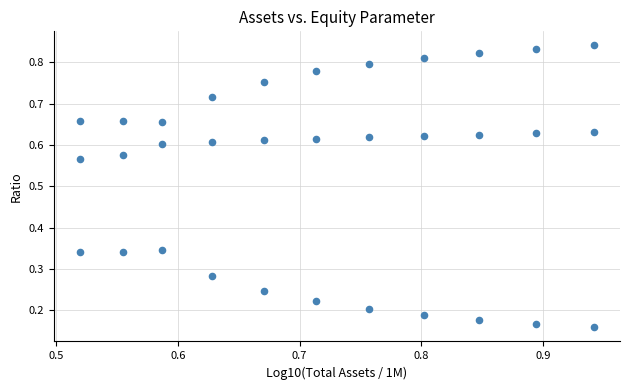

How many data points are displayed?

33